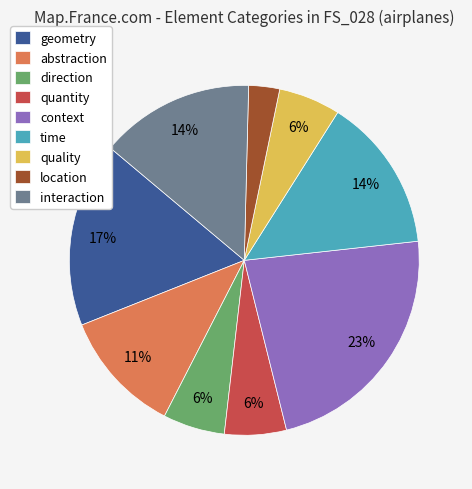

Approximately how many times larger is the value at geometry compared to time?

1.2